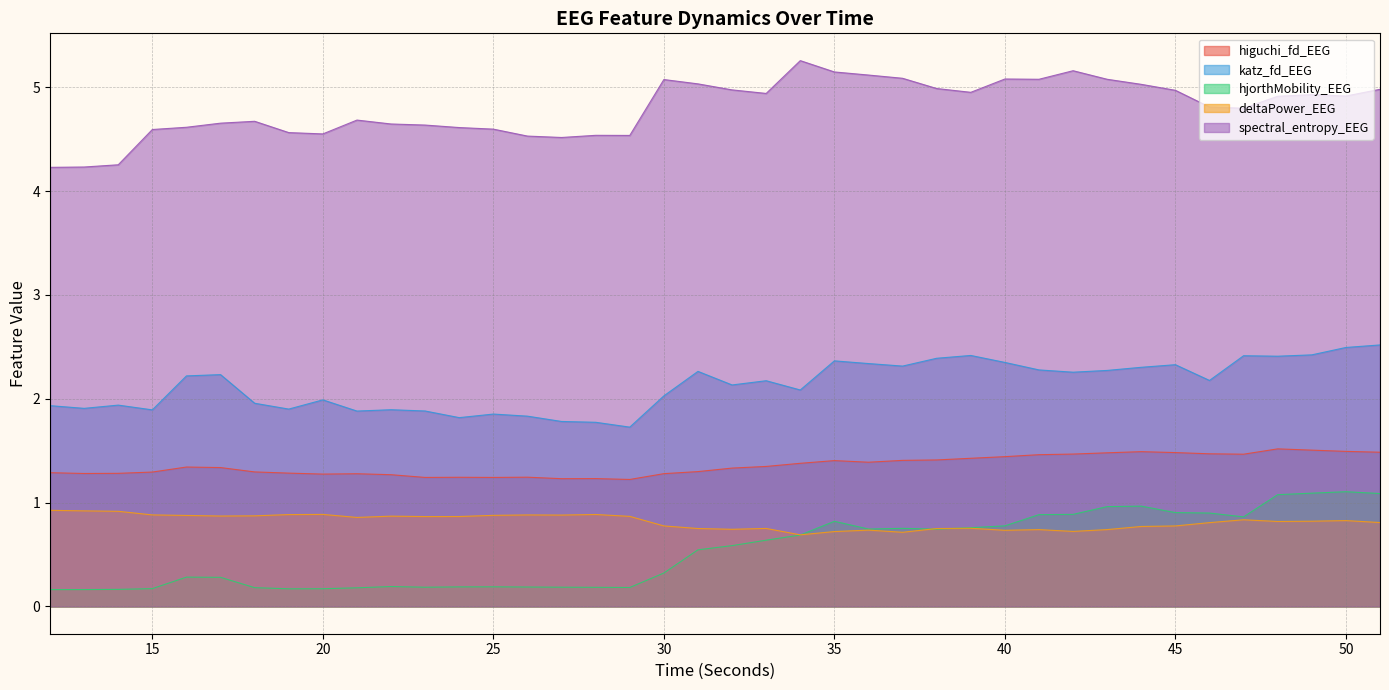

True or false: katz_fd_EEG has more than 1 interior local peaks.

True